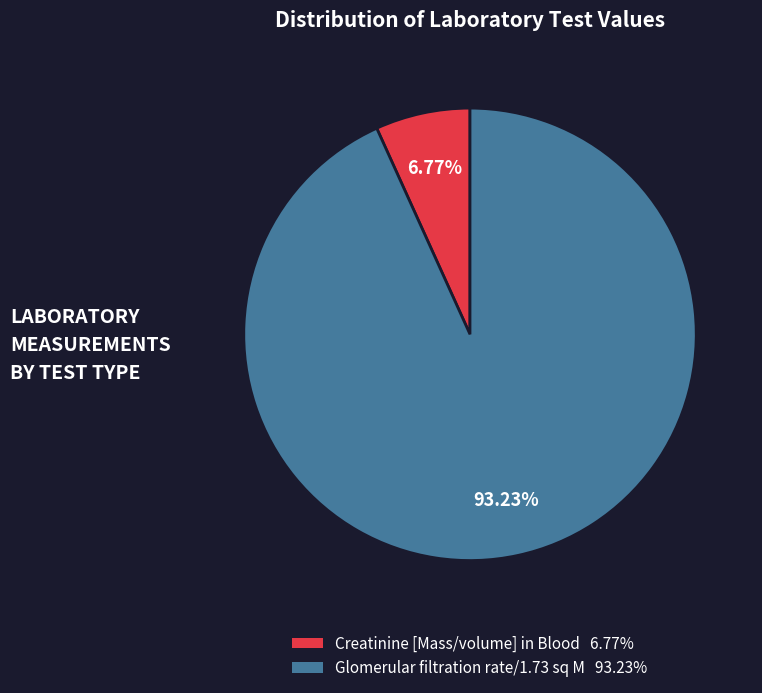

Is there a majority slice in this chart?

Yes